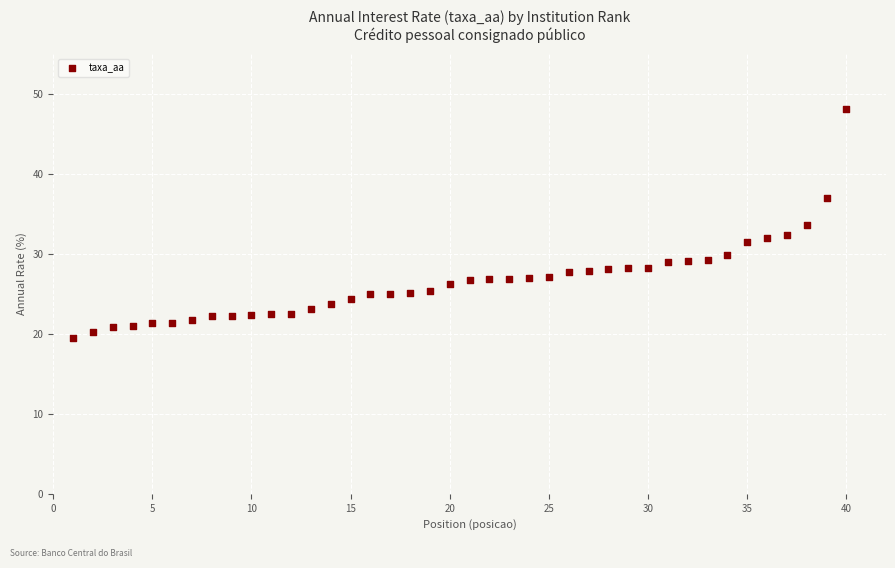

What is the range of X values (max minus min)?

39.0